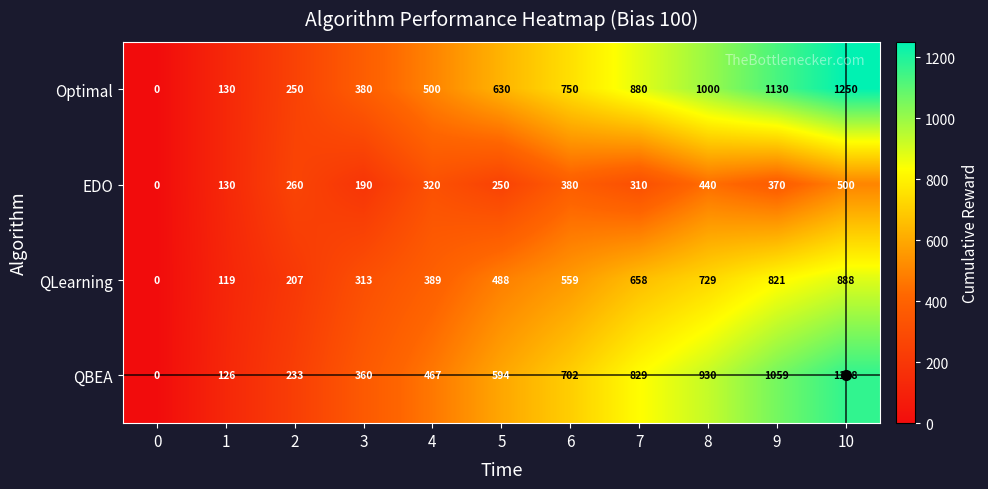

What is the total value across all series at 3?

1243